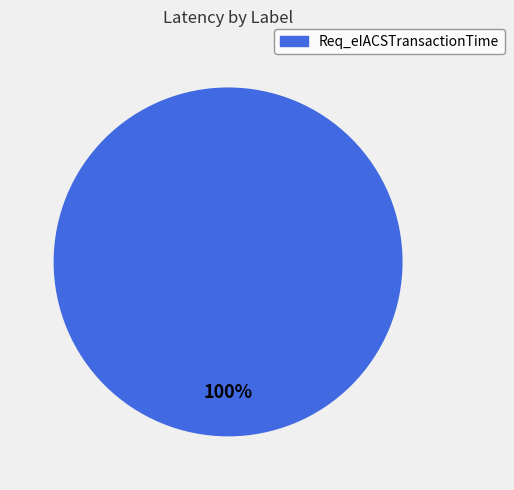

Count the number of slices in the pie.

1